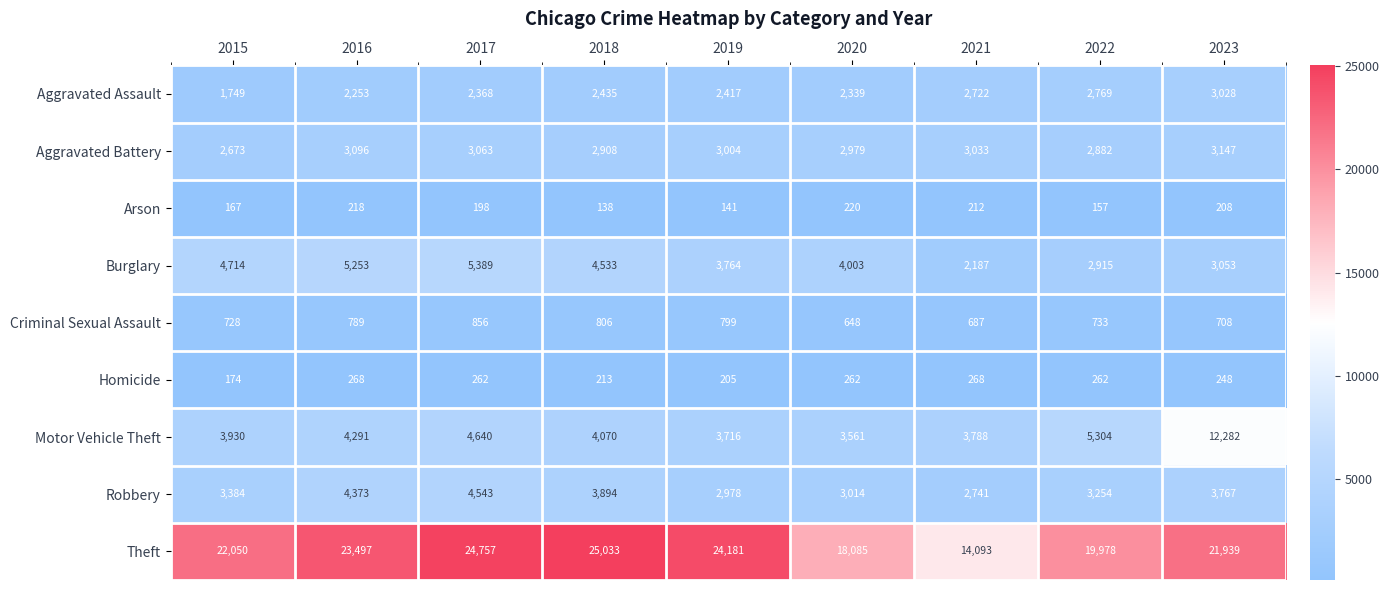

What is the total value across all series at 2015?

39569